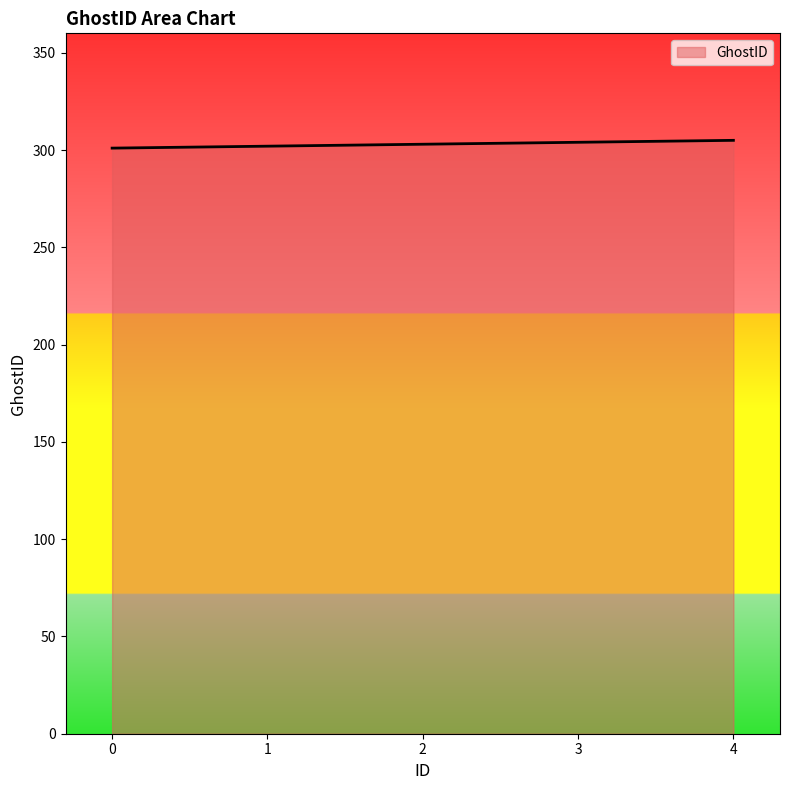

What is the sum of all values?

1515